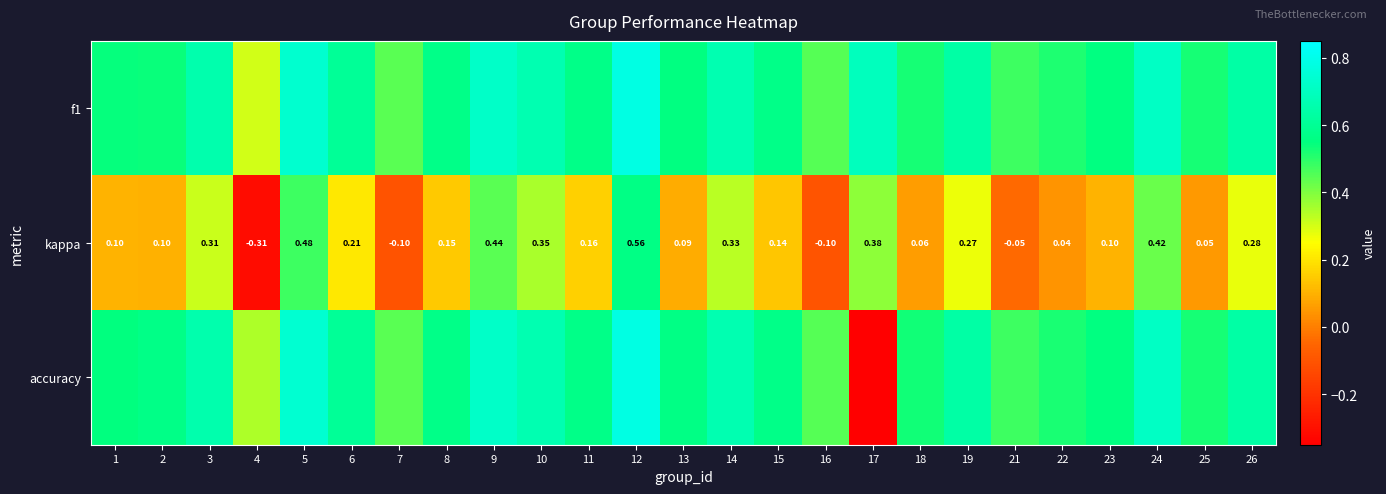

At which label does accuracy reach its minimum?

17